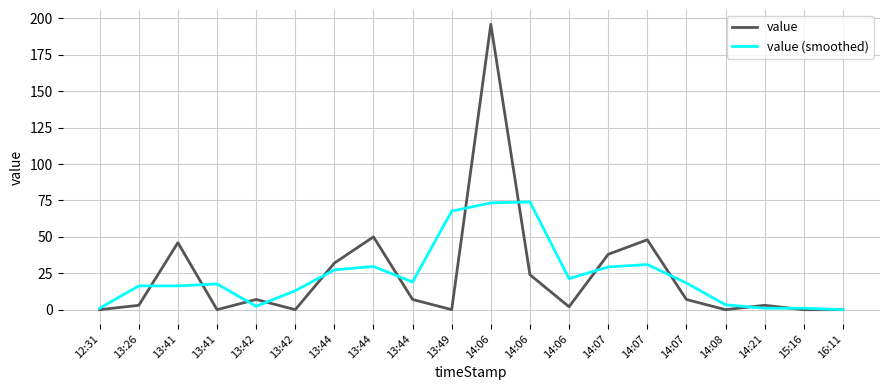

Does the chart have visible grid lines?

Yes